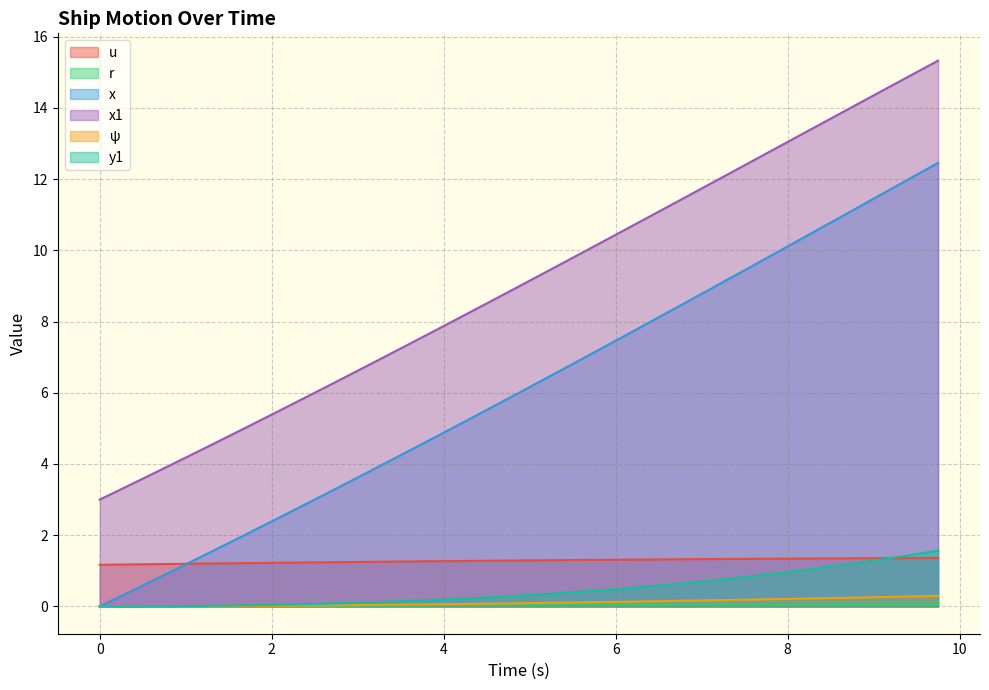

What is the label of the 4th point from the left?

0.75